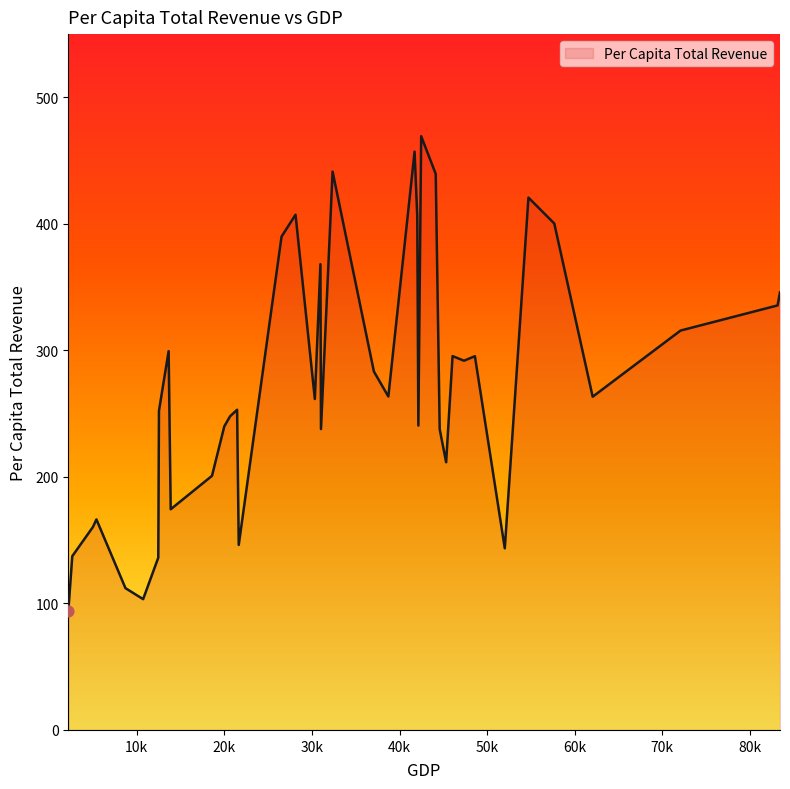

What is the maximum value shown in the chart?

469.3